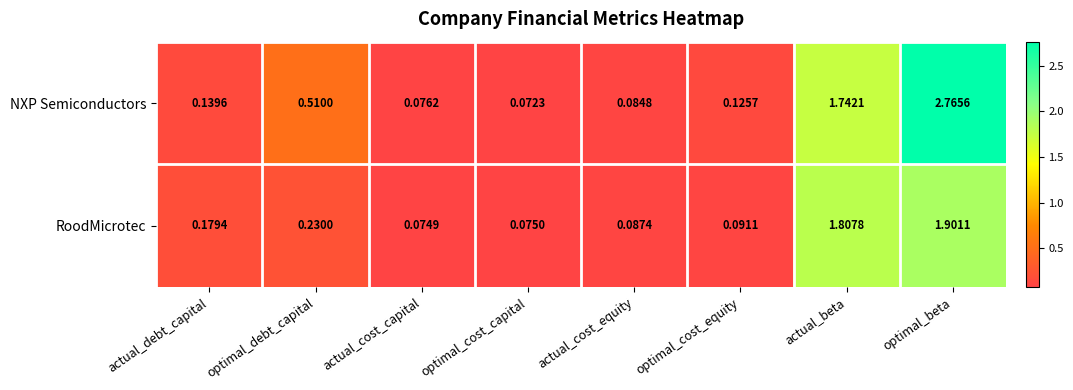

Which series changed the most between optimal_cost_capital and optimal_cost_equity?

NXP Semiconductors